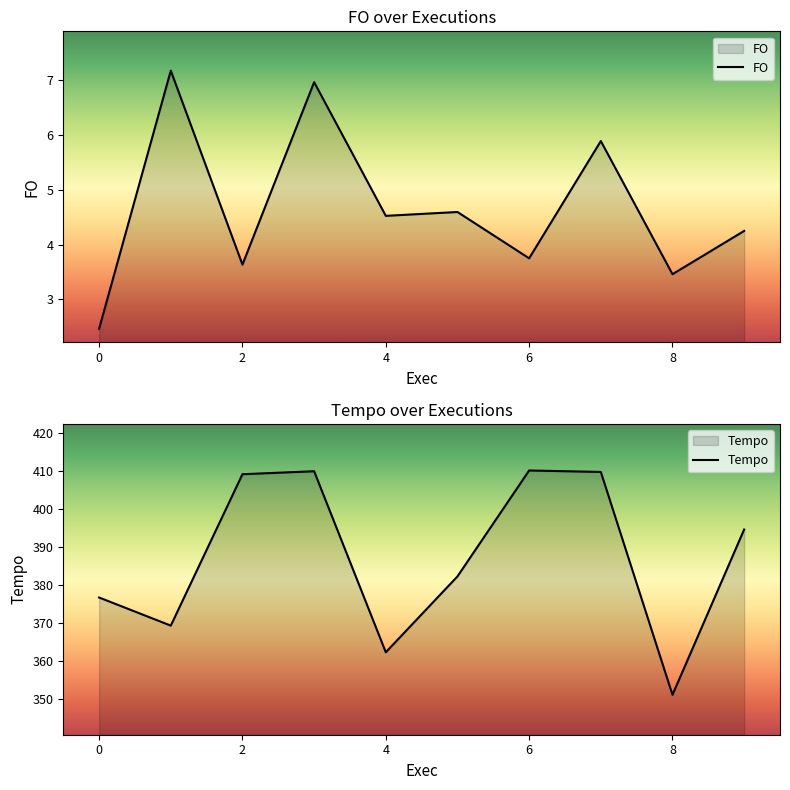

True or false: FO has a value of 4.5 at 4.

True